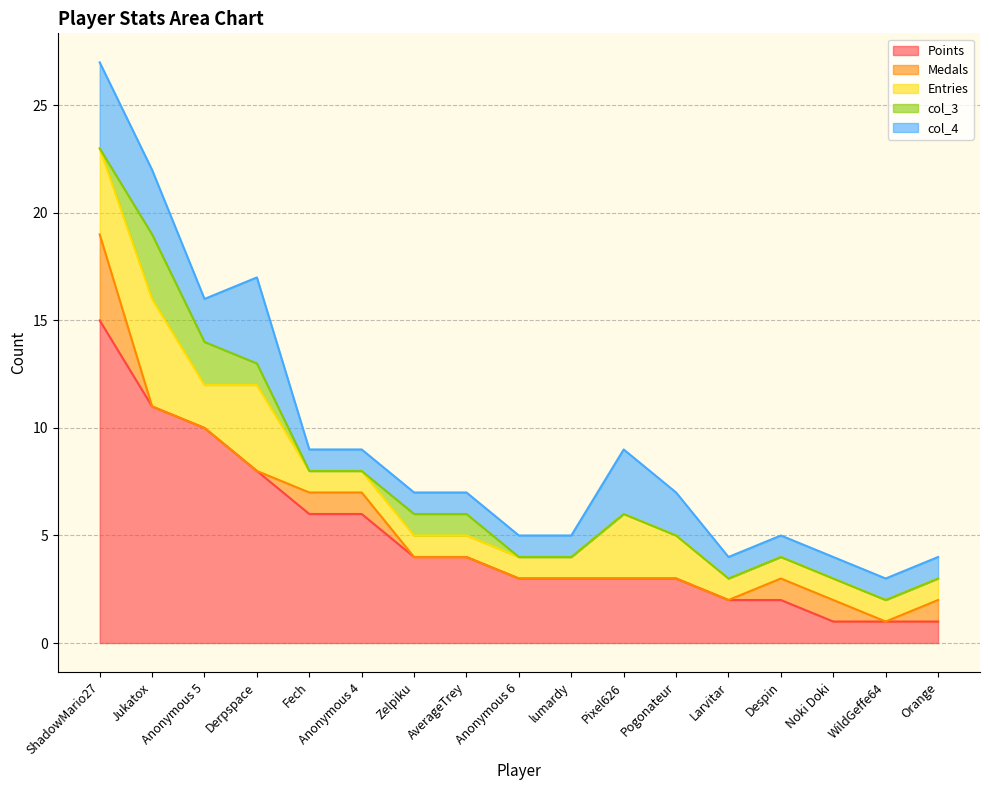

What is the sum of all col_3 values?

8